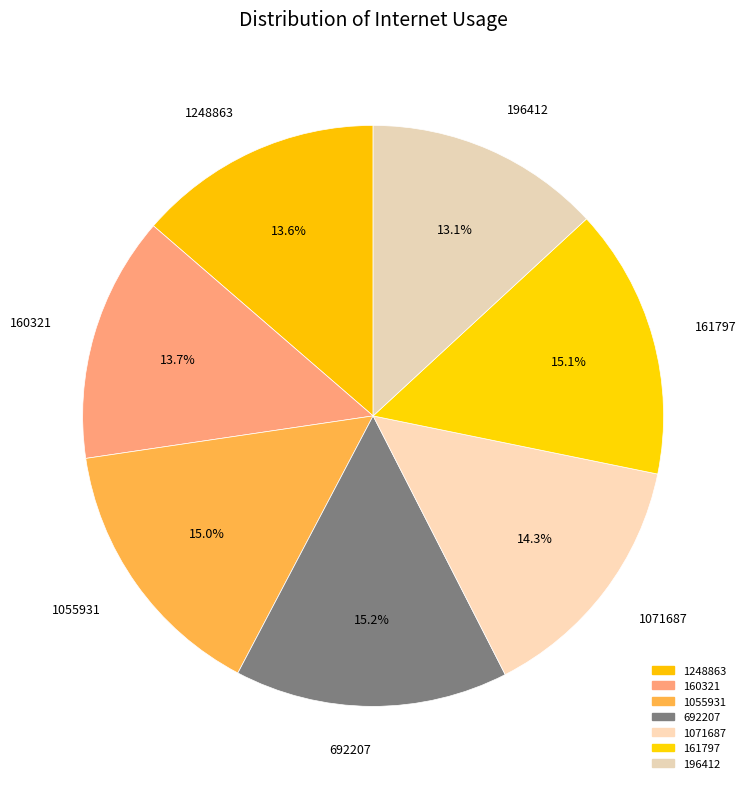

Does any single category account for the majority?

No